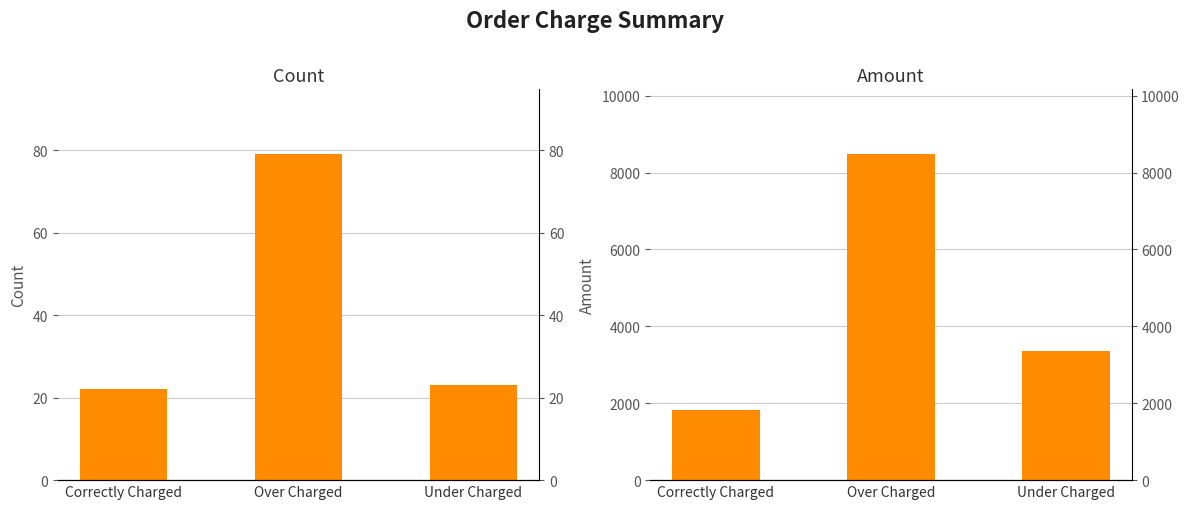

What is the maximum value for Amount?

8469.8